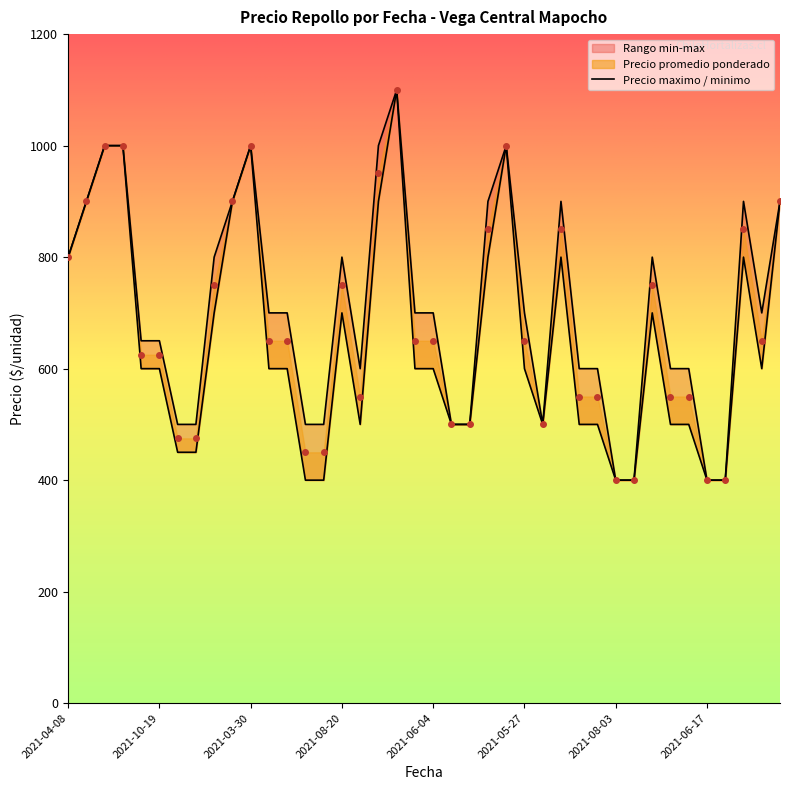

Between 2021-10-19 and 2021-06-17, which series saw the biggest shift?

Precio promedio ponderado